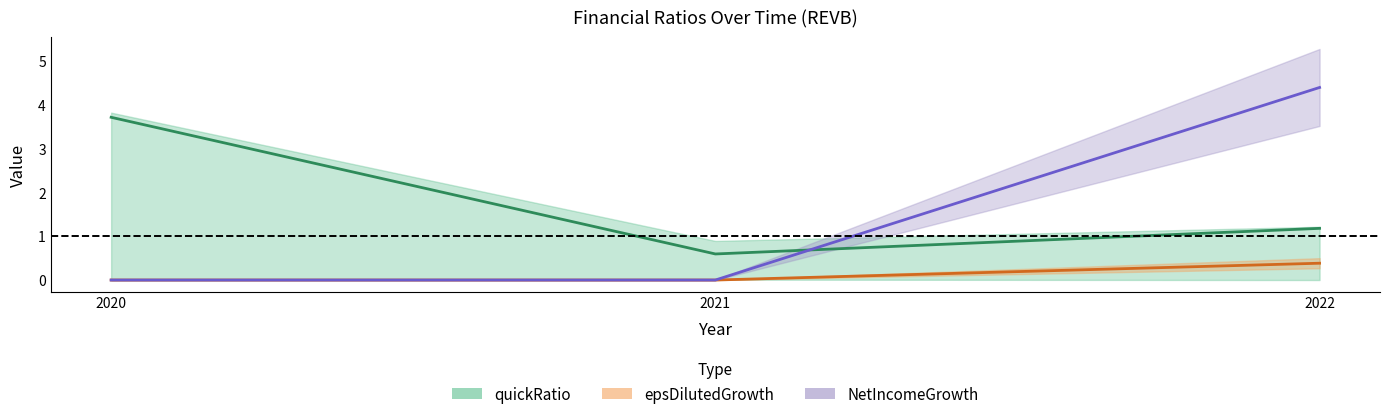

Rank the series by their maximum value, from highest to lowest.

NetIncomeGrowth, quickRatio, epsDilutedGrowth